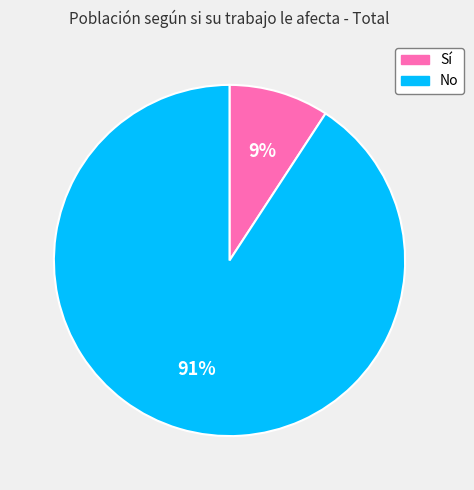

What is the majority slice?

No